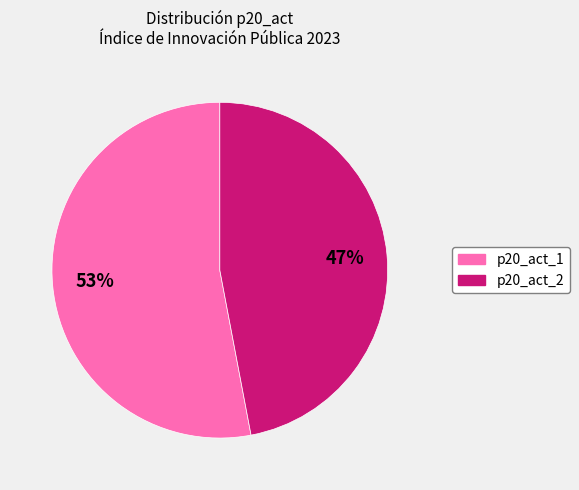

To the nearest percent, what percentage of the pie is p20_act_1?

53%